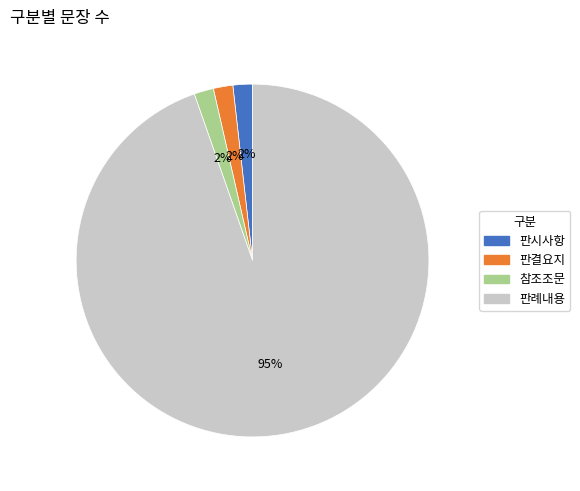

What percentage is the 판결요지 slice, to the nearest percent?

2%